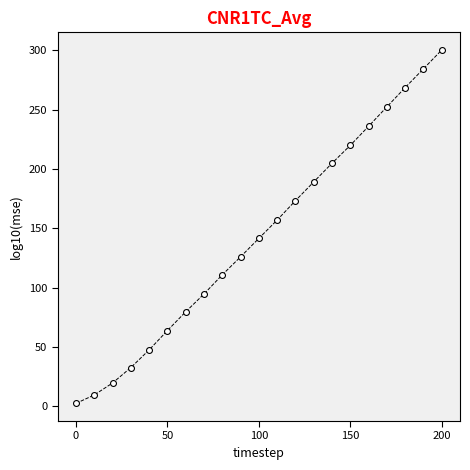

What is the range of Y values (max minus min)?

298.0